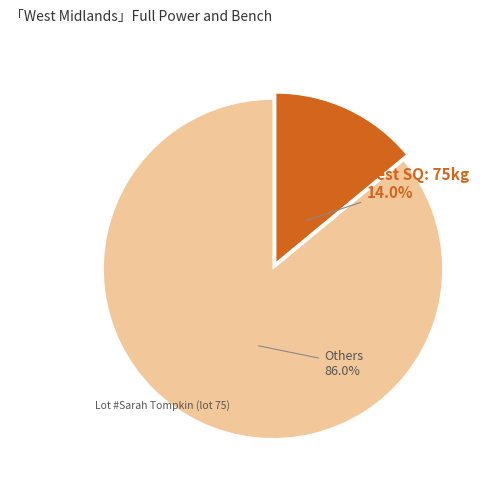

Does any single category account for the majority?

Yes